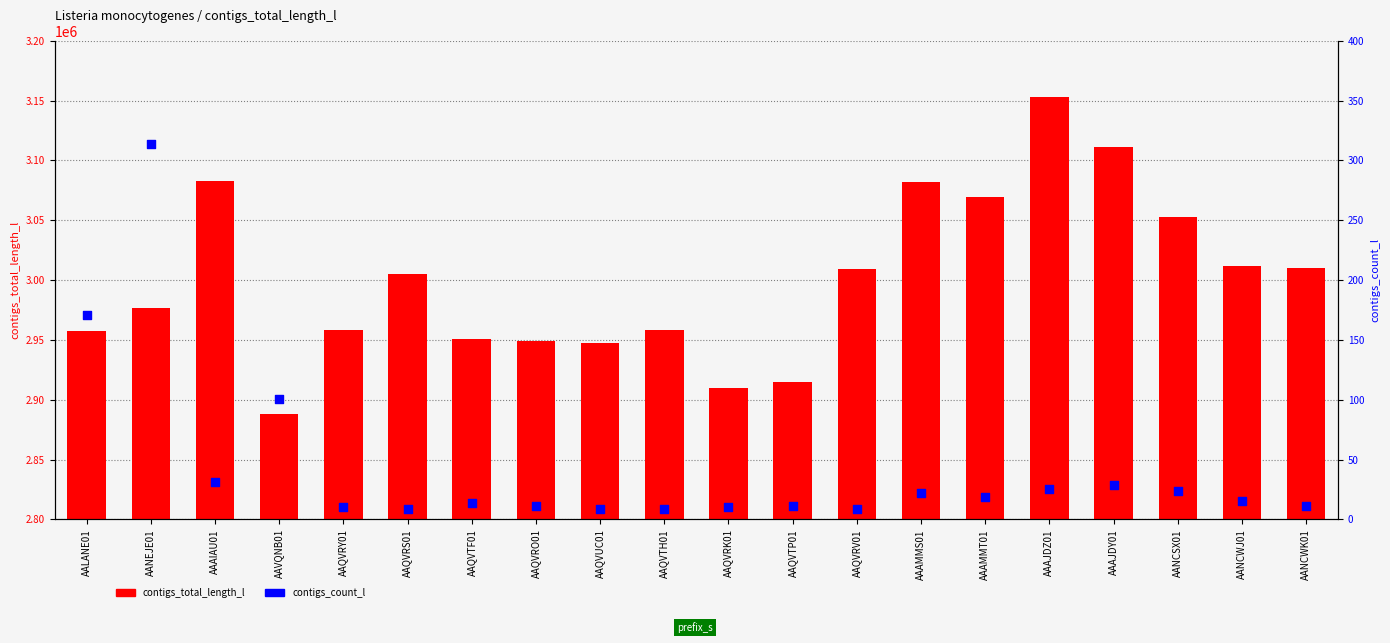

Which series contains the lowest Y value?

contigs_count_l